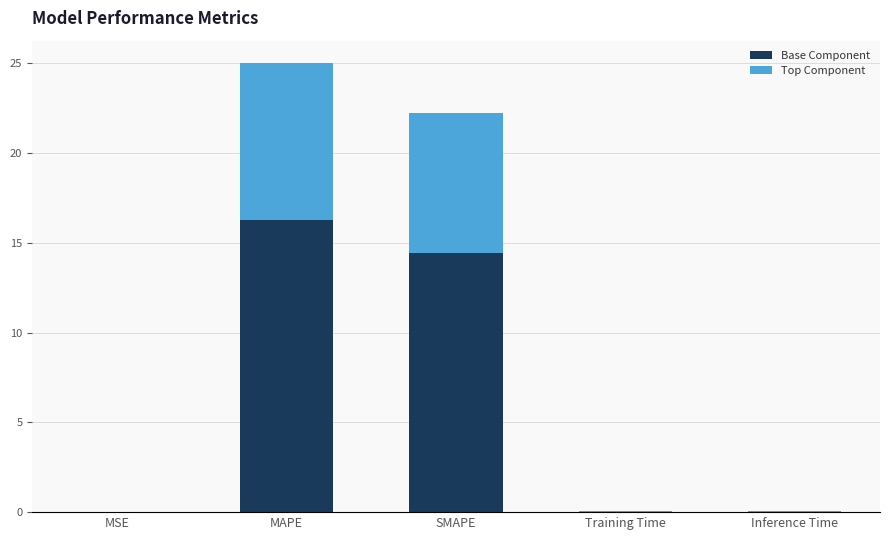

At which category is the sum across all series the highest?

MAPE